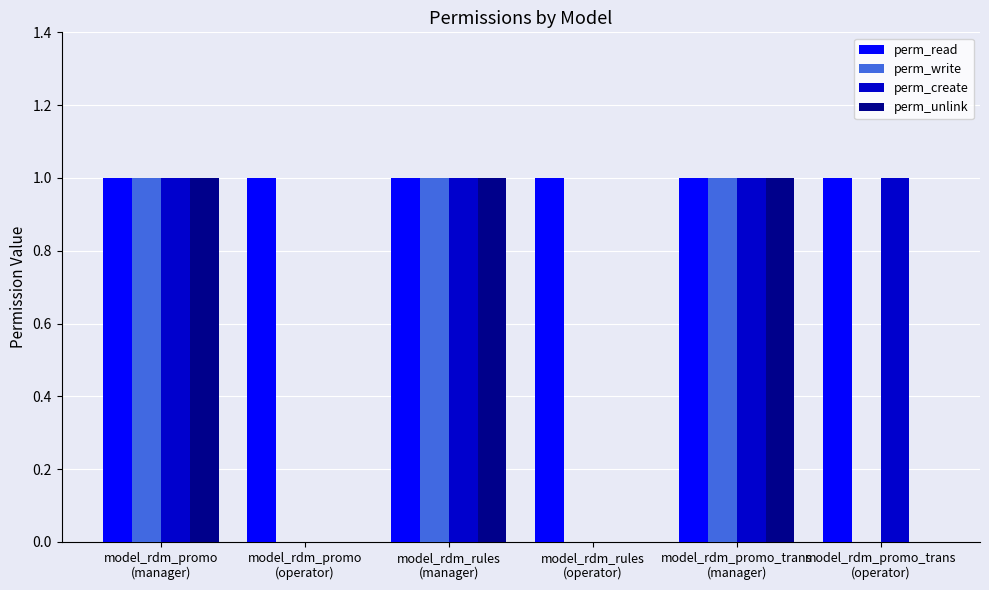

Reading left to right, list all the values displayed in this chart.

perm_read: 1	1	1	1	1	1
perm_write: 1	0	1	0	1	0
perm_create: 1	0	1	0	1	1
perm_unlink: 1	0	1	0	1	0